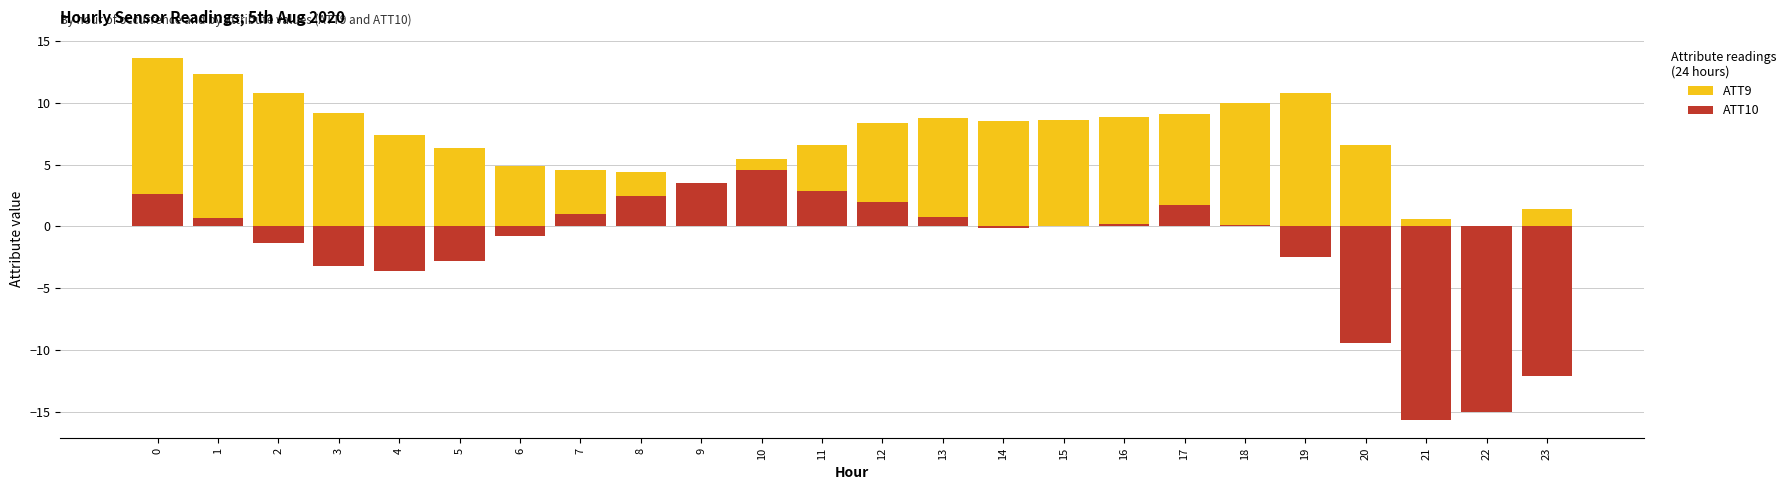

List the series in order of their overall mean, highest first.

ATT9, ATT10